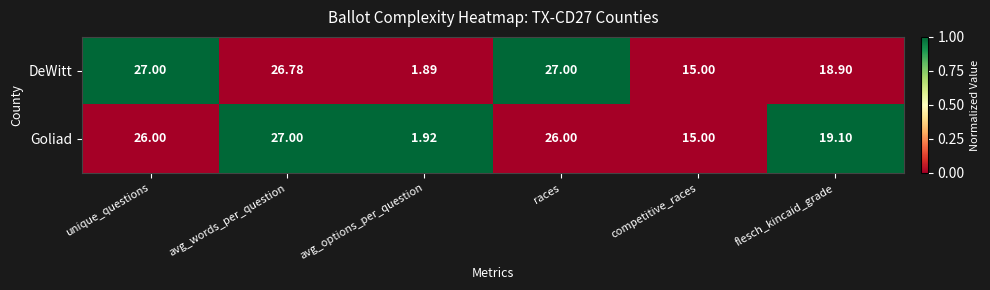

Which label corresponds to the smallest value in the chart?

avg_options_per_question